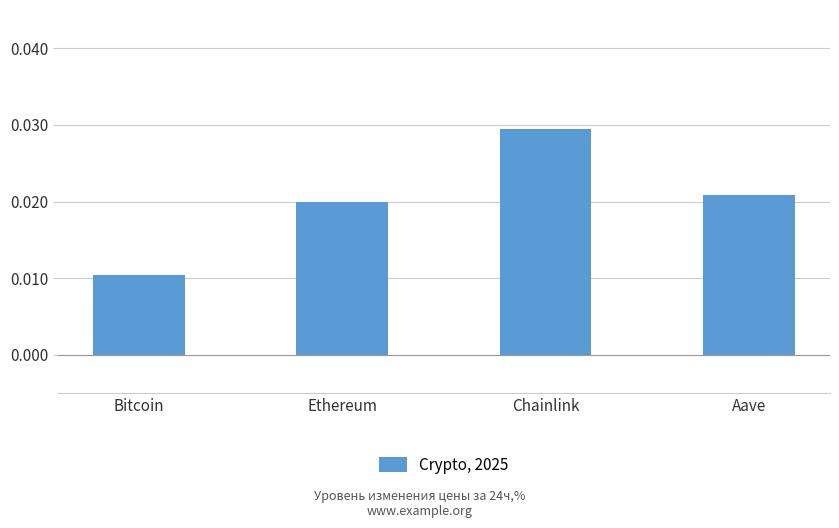

List the labels in order of value, smallest first.

Bitcoin, Ethereum, Aave, Chainlink